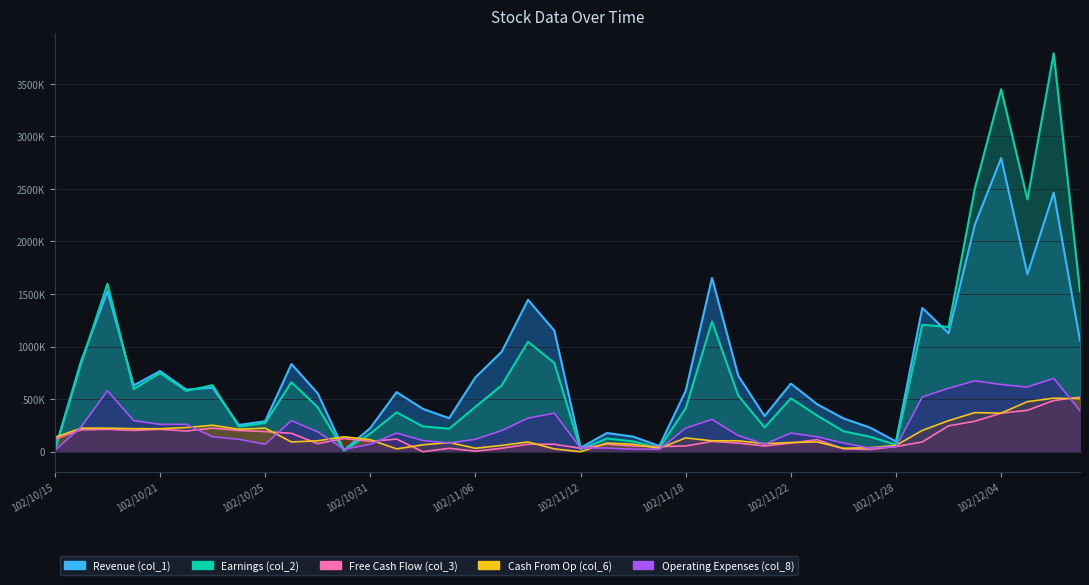

What is the maximum value shown in the chart?

3789860.0